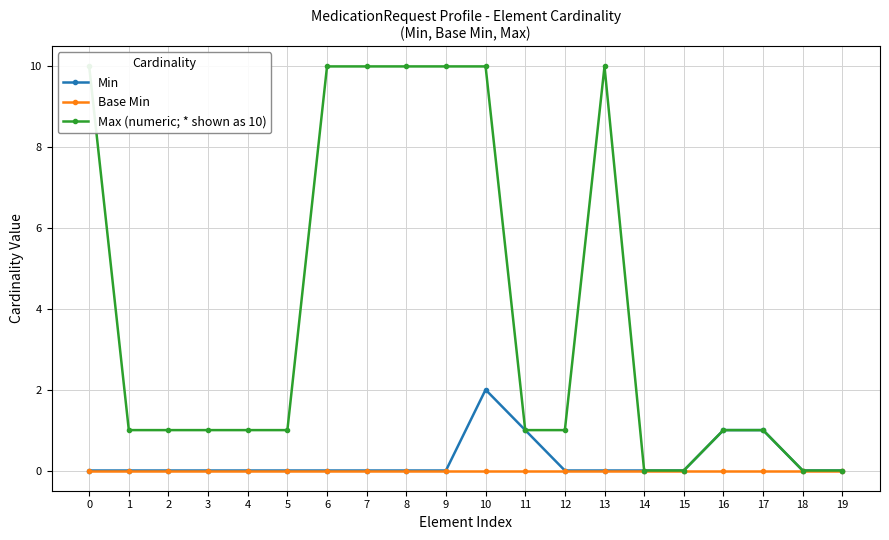

Reading left to right, list all the values displayed in this chart.

Min: 0=0	1=0	2=0	3=0	4=0	5=0	6=0	7=0	8=0	9=0	10=2	11=1	12=0	13=0	14=0	15=0	16=1	17=1	18=0	19=0
Base Min: 0=0	1=0	2=0	3=0	4=0	5=0	6=0	7=0	8=0	9=0	10=0	11=0	12=0	13=0	14=0	15=0	16=0	17=0	18=0	19=0
Max (numeric; * shown as 10): 0=10	1=1	2=1	3=1	4=1	5=1	6=10	7=10	8=10	9=10	10=10	11=1	12=1	13=10	14=0	15=0	16=1	17=1	18=0	19=0